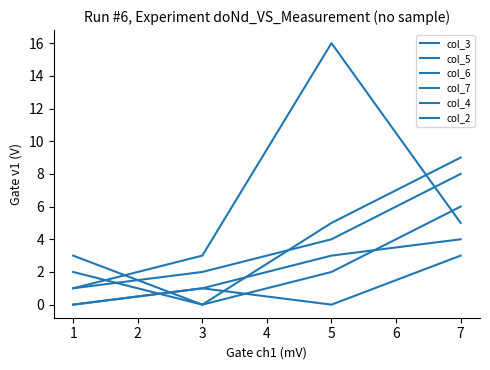

Which series has the largest range (max minus min)?

col_3